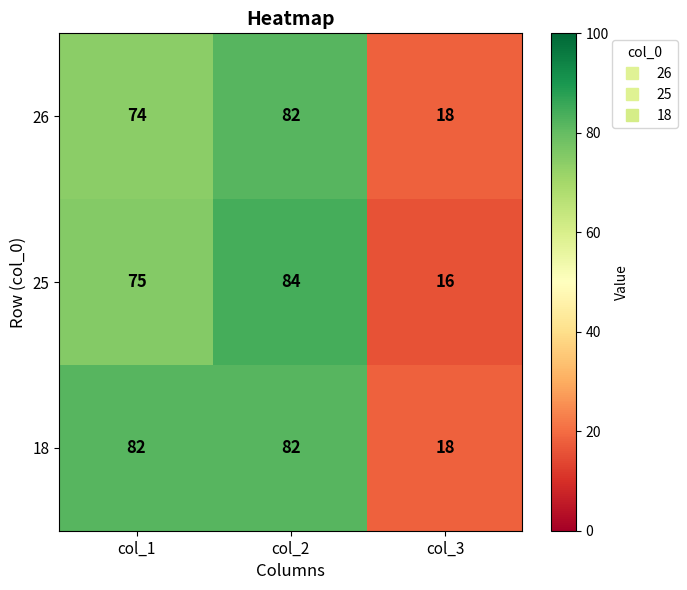

What value does the 18 series have at col_3, to the nearest 10?

20